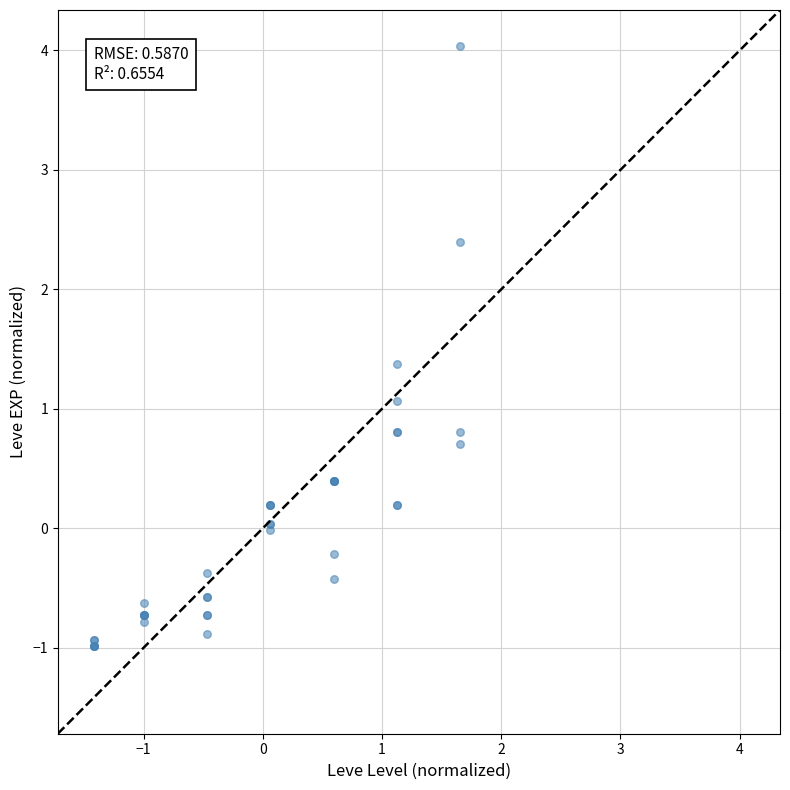

What Y value in the scatter plot is closest to 1?

1.1